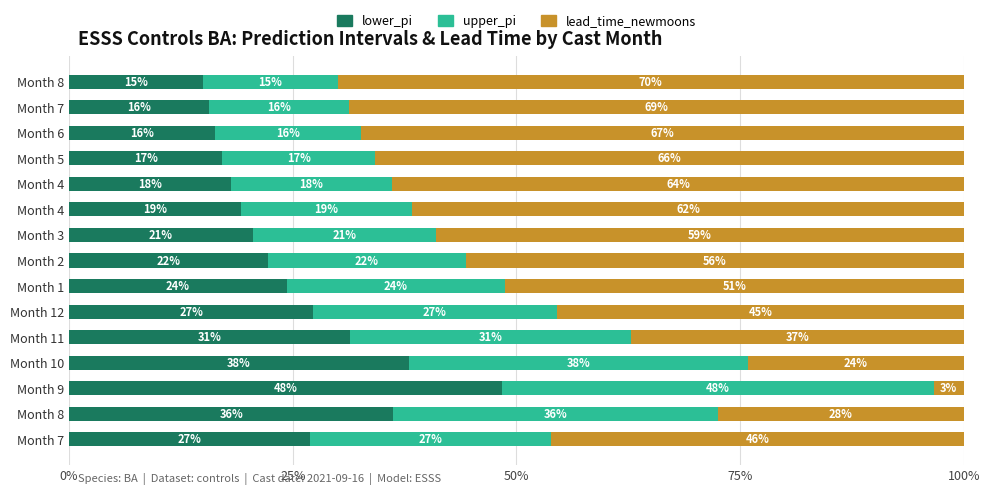

At how many categories does at least one series exceed 28?

15